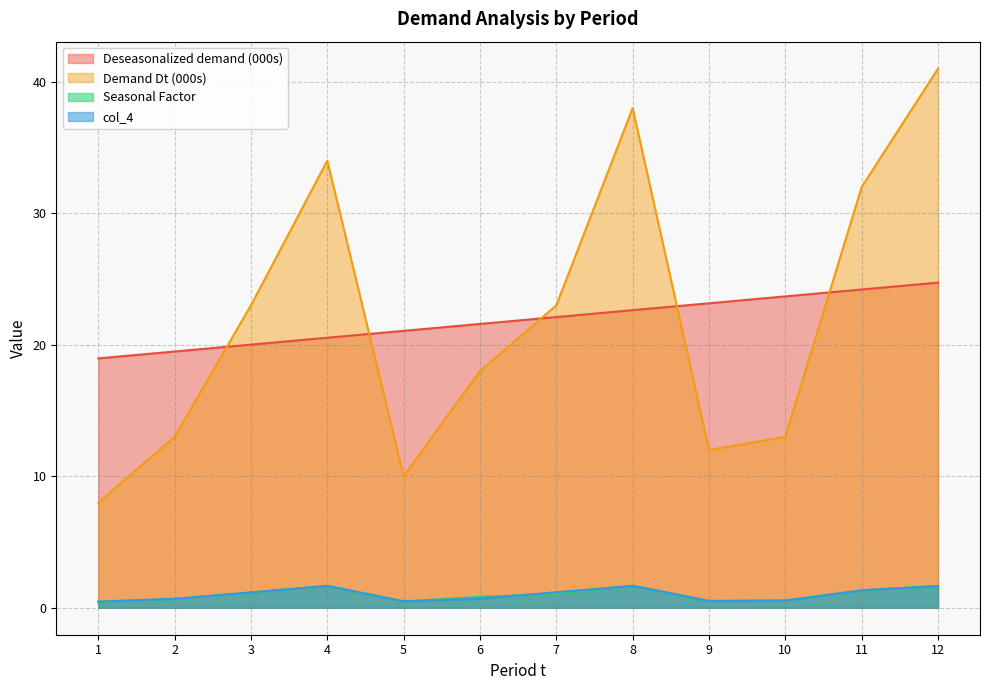

How many values in the Deseasonalized demand series are below 22?

6